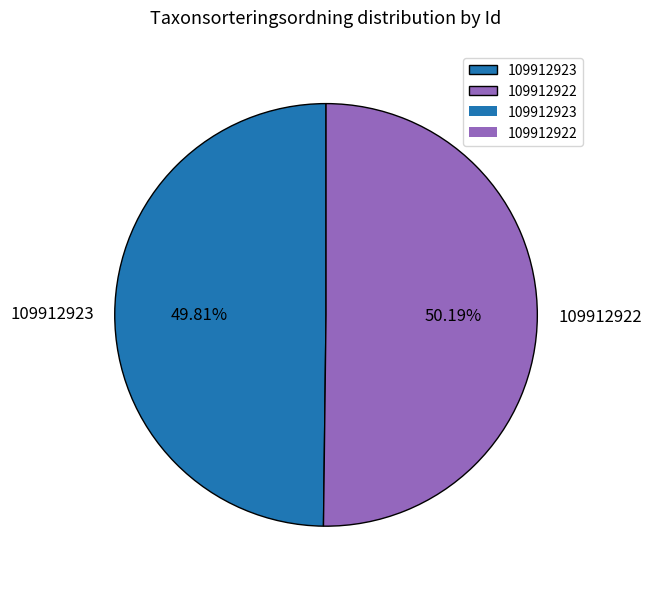

Approximately how many times larger is the value at 109912922 compared to 109912923?

1.0